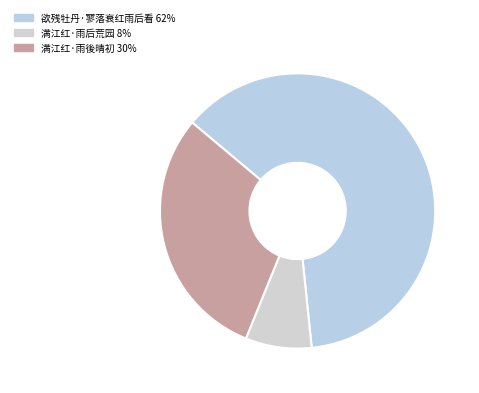

Which slice is the smallest?

满江红·雨后荒园